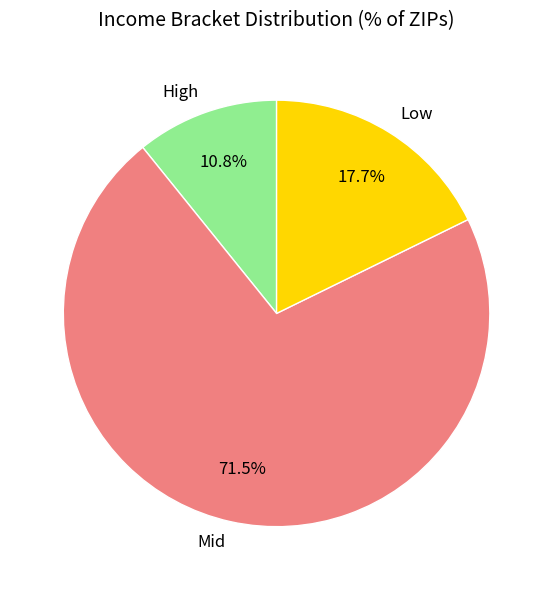

Approximately how many times larger is the value at Mid compared to High?

6.6